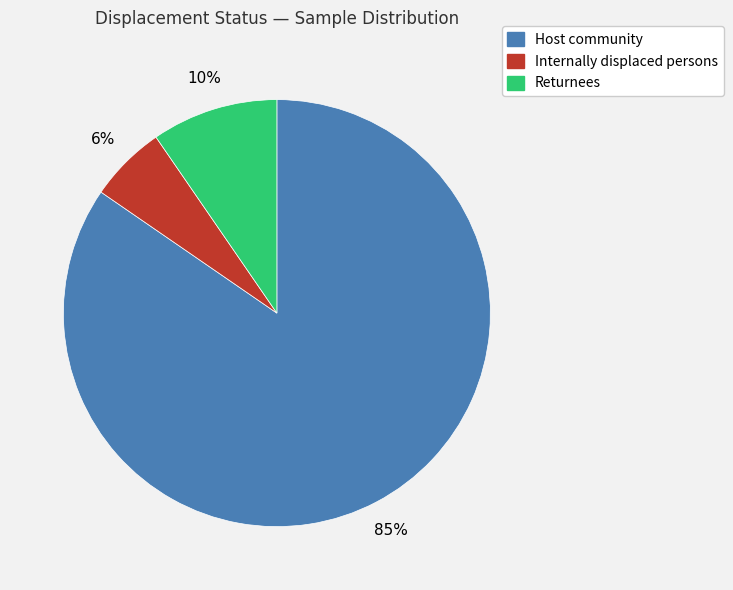

How many segments does this pie chart have?

3